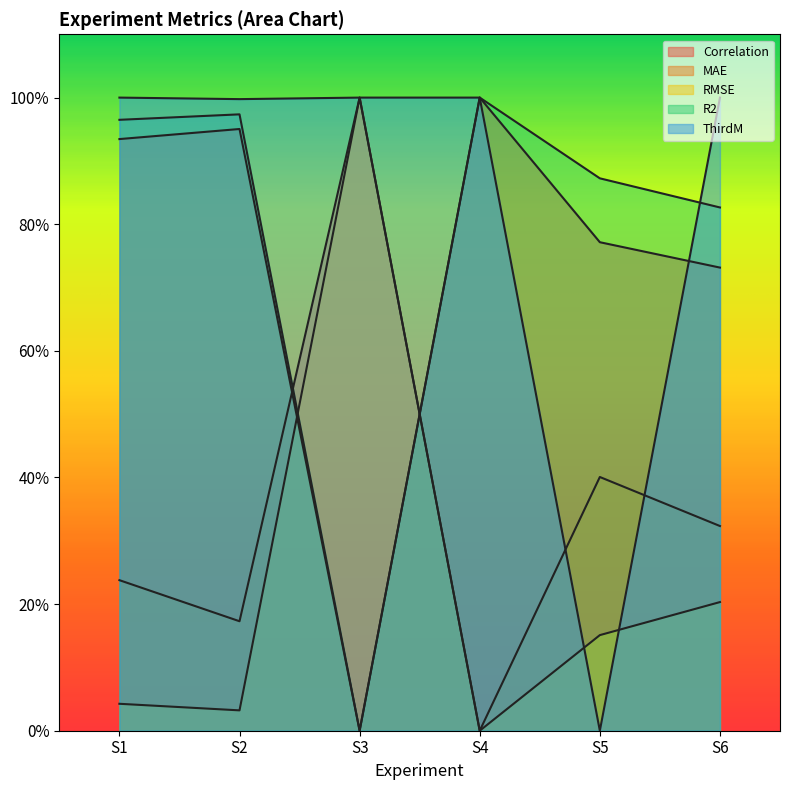

Where is R2 nearest to the value 0?

S3